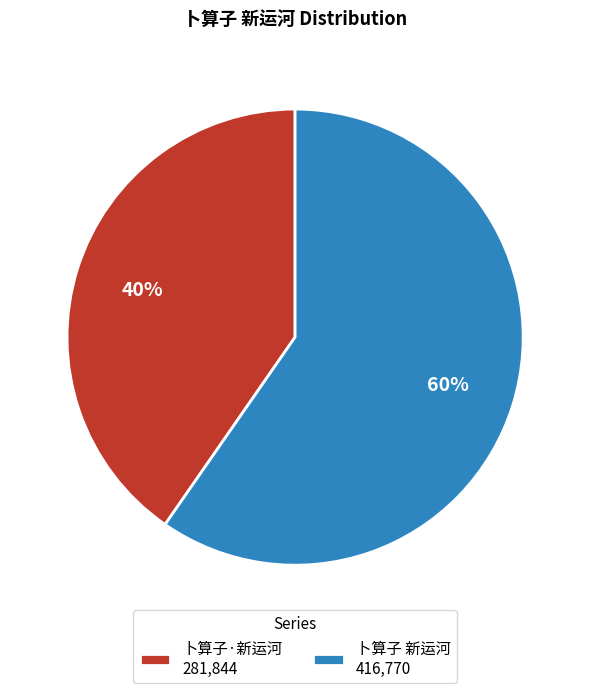

What is the smallest slice in the pie chart?

卜算子·新运河